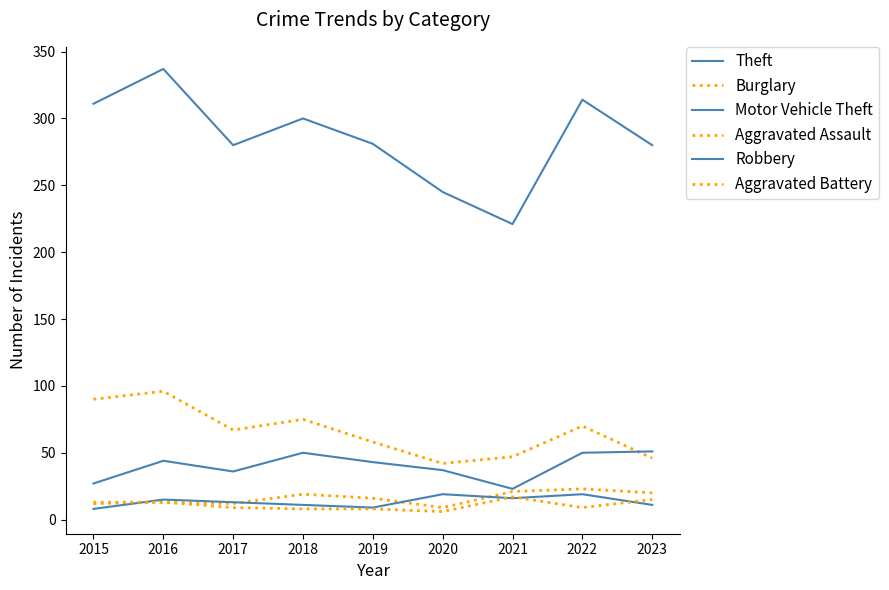

Is this an area chart (filled region under the line)?

No